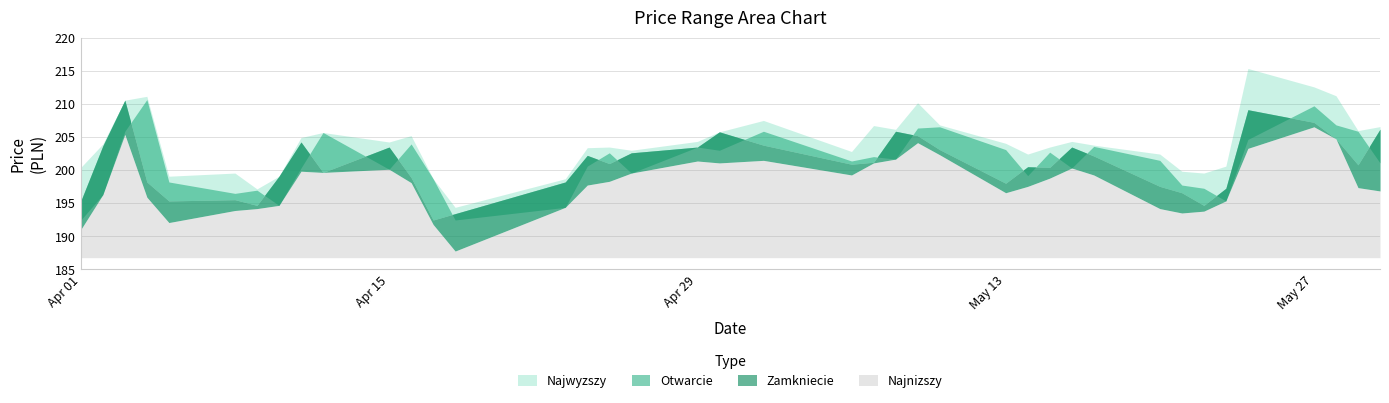

True or false: Zamkniecie and Najnizszy cross at least once.

False